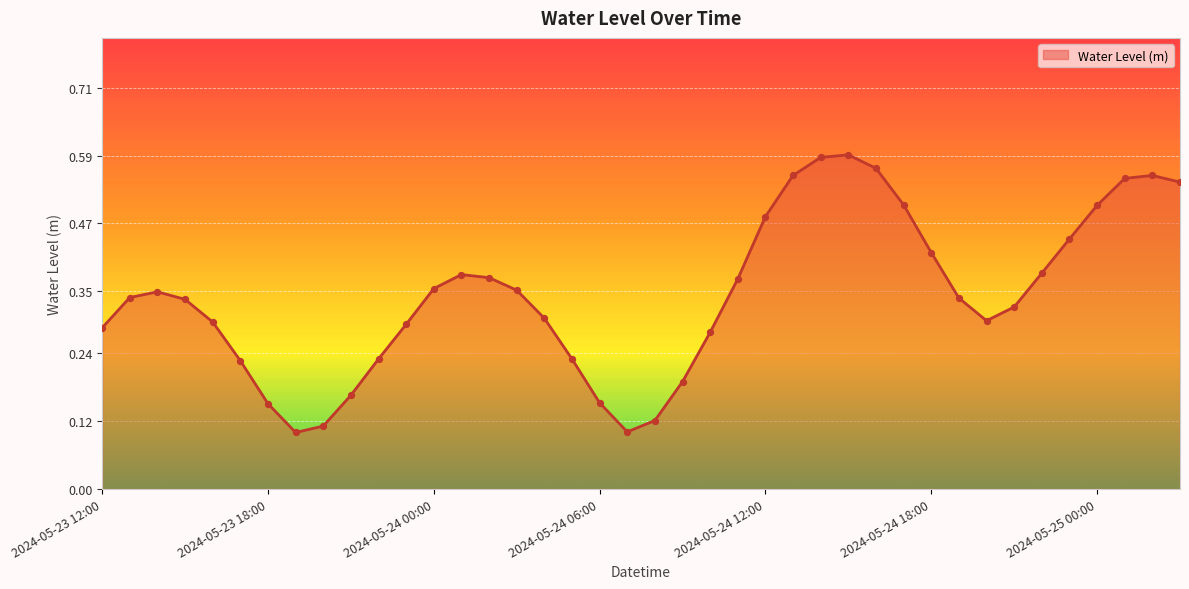

How many lines are shown in the chart?

1